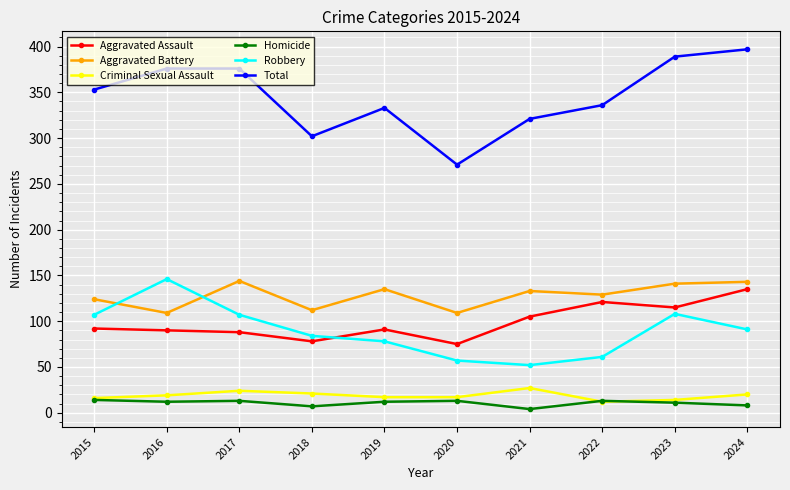

Where is Aggravated Assault nearest to the value 105?

2021